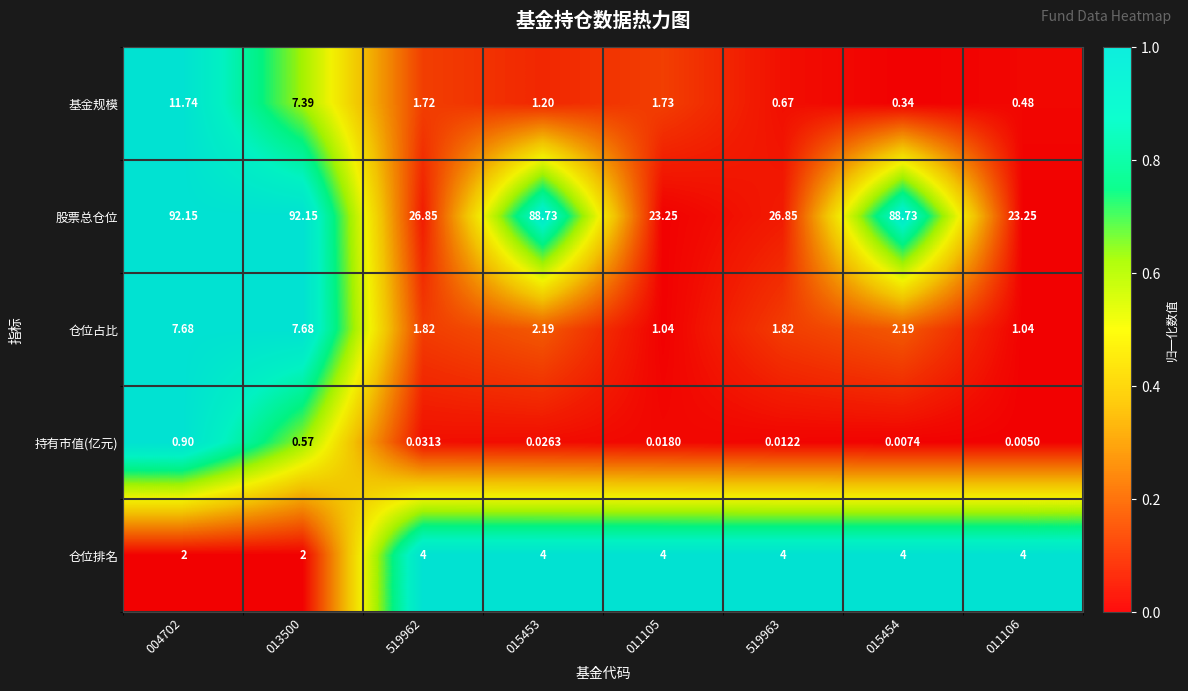

Rank the series at 004702 from lowest to highest value.

持有市值(亿元), 仓位排名, 仓位占比, 基金规模, 股票总仓位